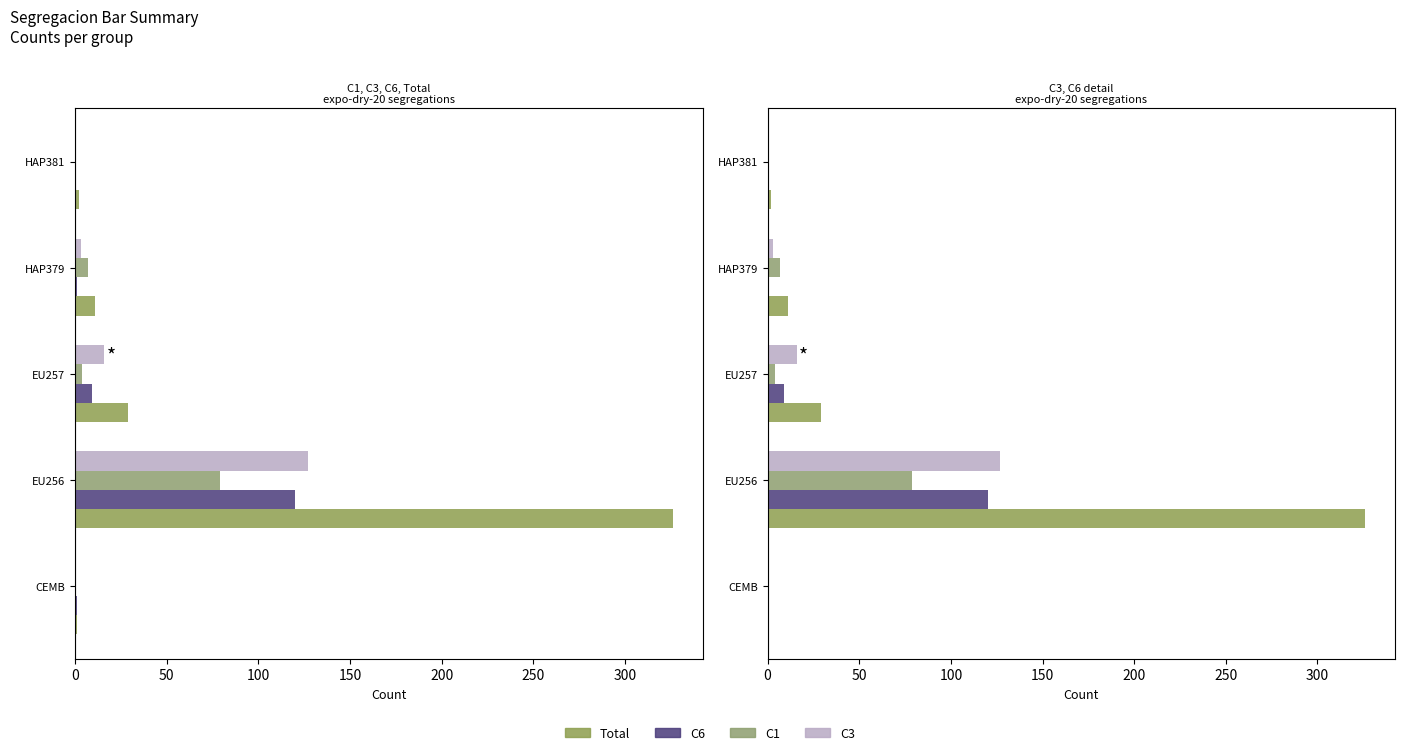

How many data points in Total are less than 11?

2